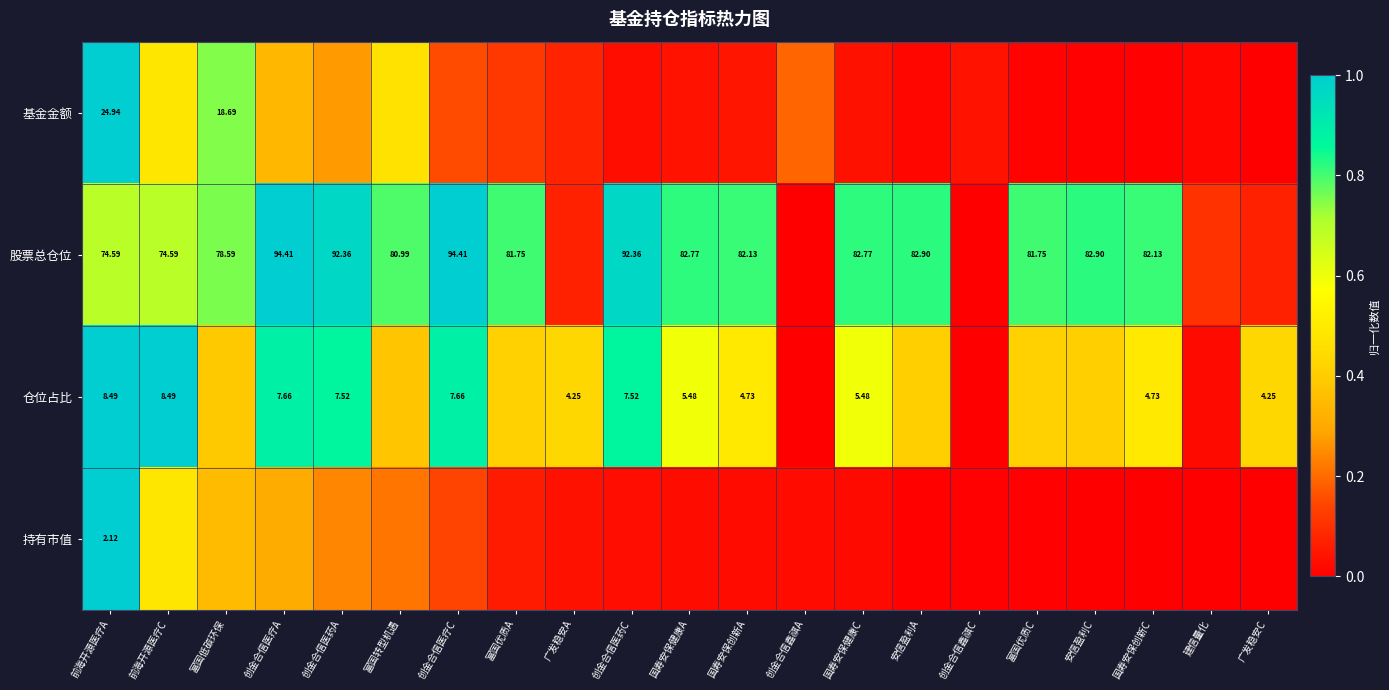

How many values in 基金金额 are above zero?

20